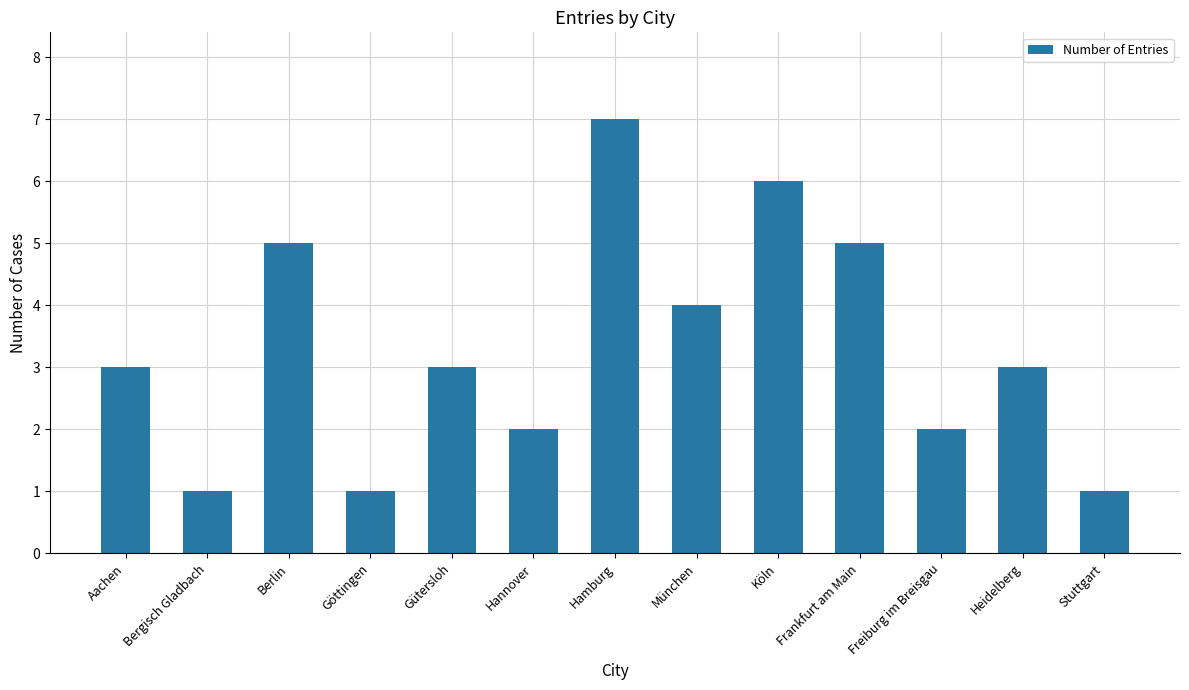

Between Göttingen and Heidelberg, which is larger?

Heidelberg